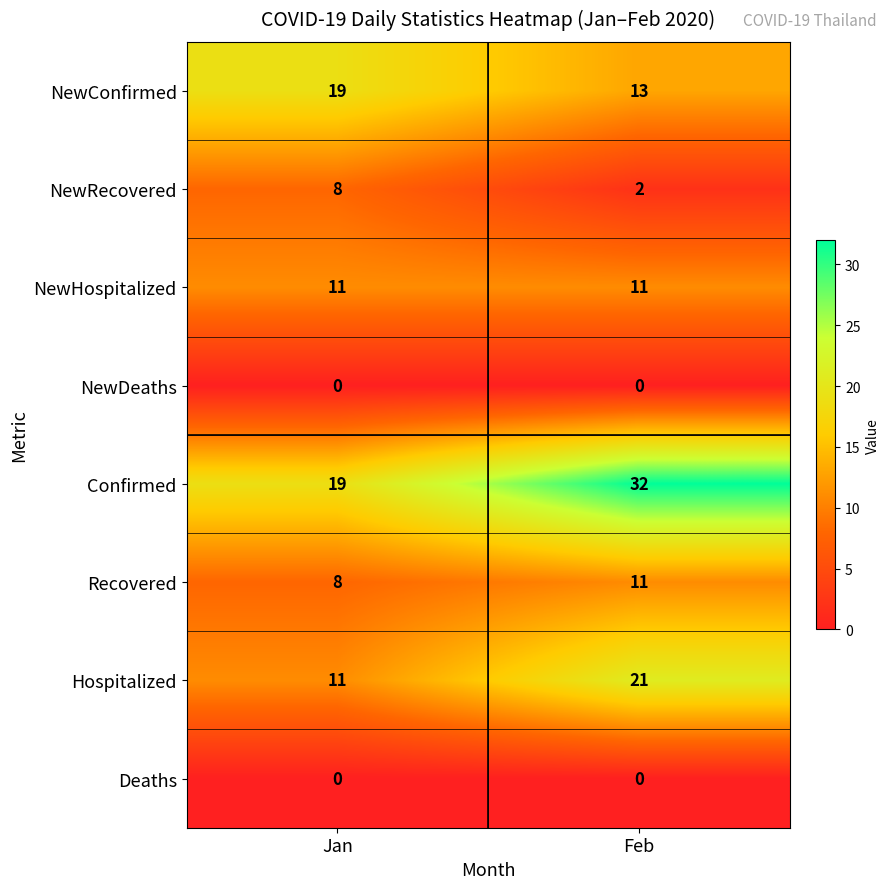

What is the maximum value for NewRecovered?

8